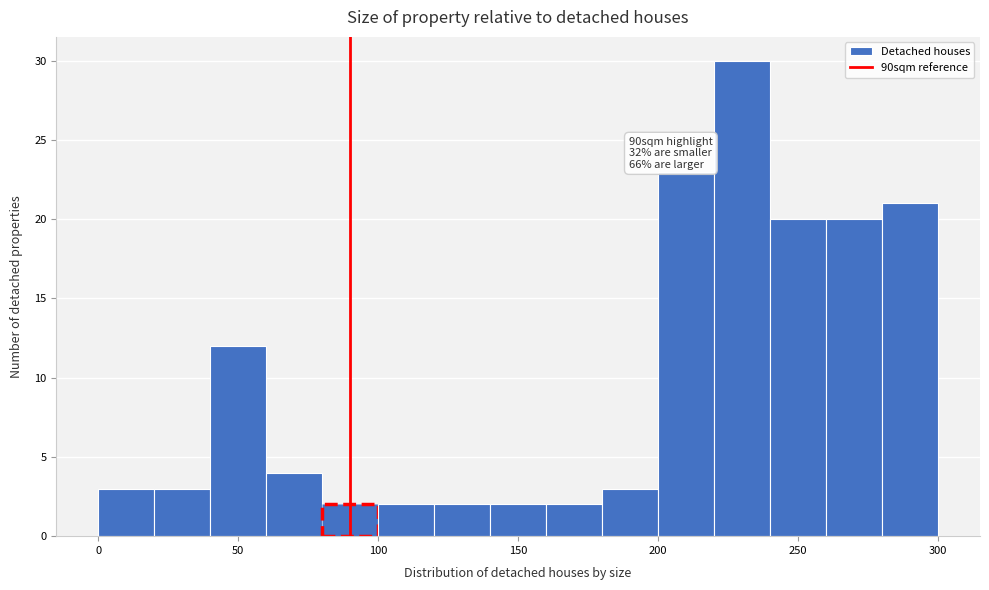

Over which range of the x-axis is the bar tallest?

220 to 240